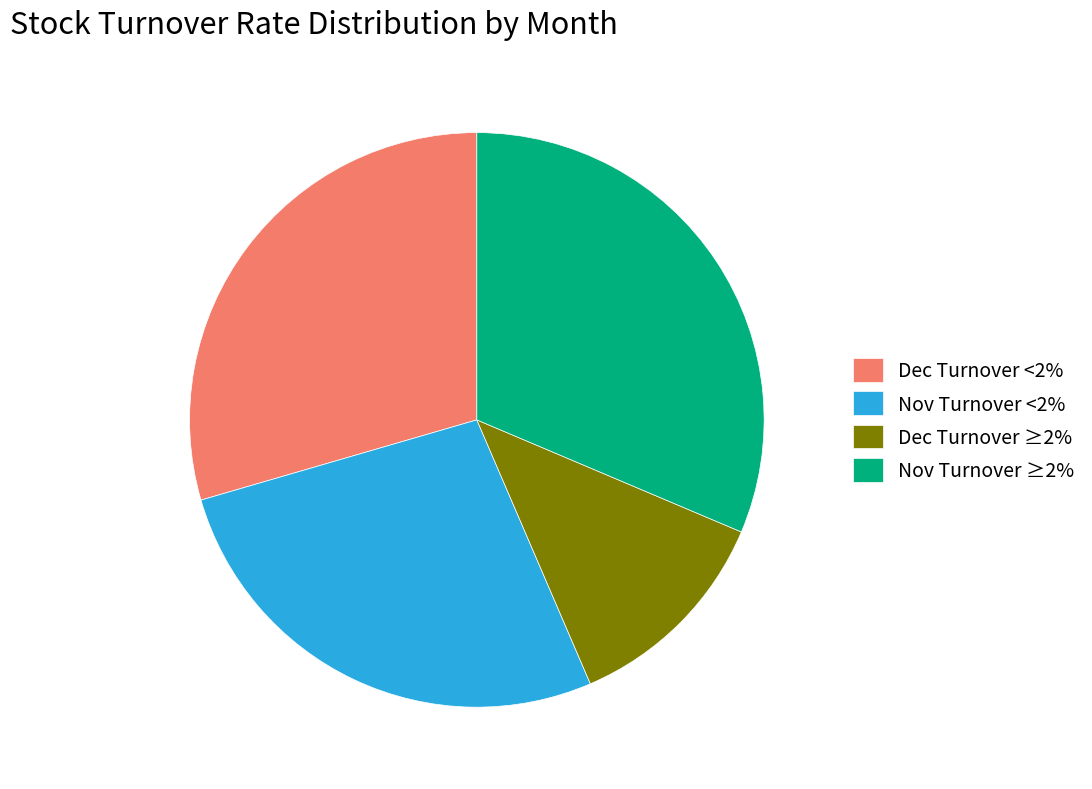

Between Nov Turnover <2% and Nov Turnover ≥2%, which is larger?

Nov Turnover ≥2%